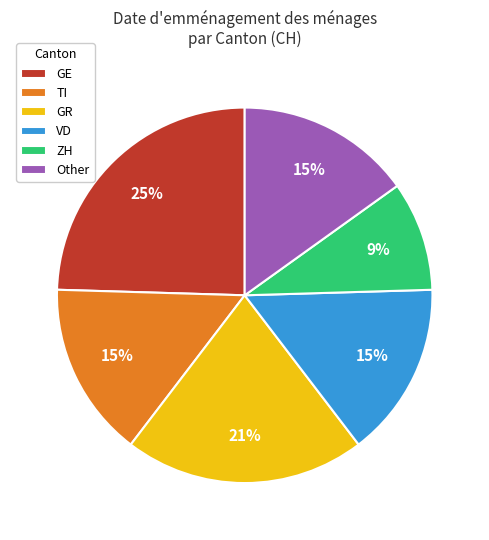

How many segments does this pie chart have?

6